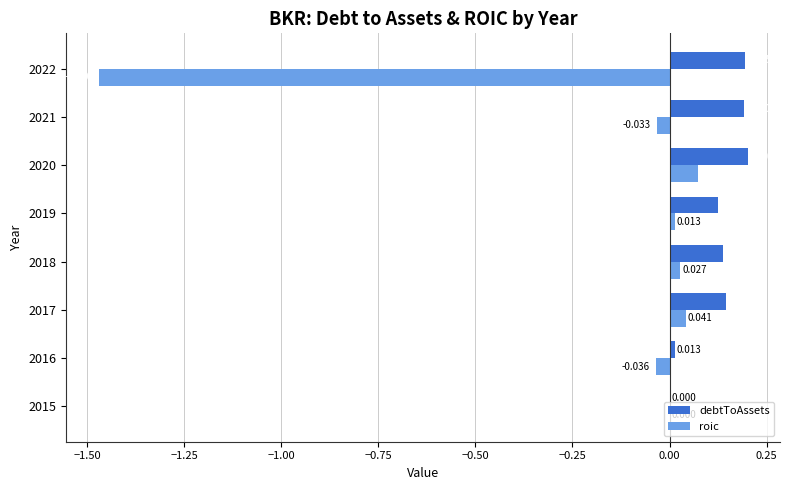

Which series has the largest total across all categories?

debtToAssets